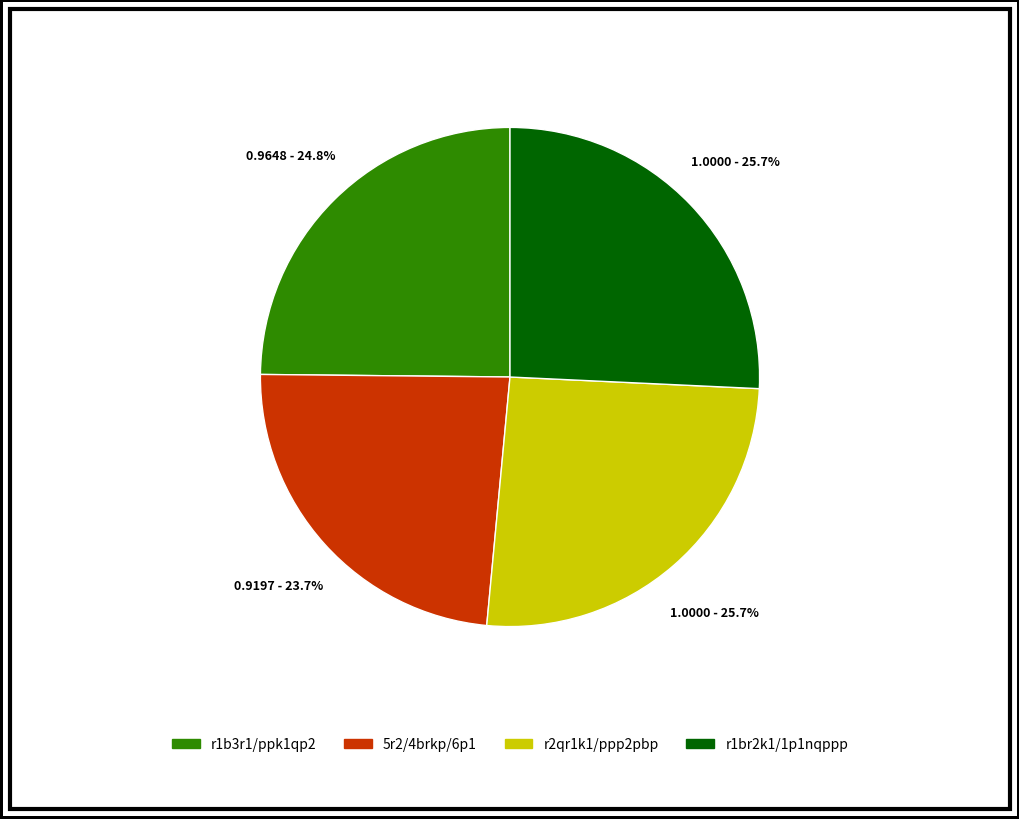

Between 5r2/4brkp/6p1 and r1br2k1/1p1nqppp, which is larger?

r1br2k1/1p1nqppp